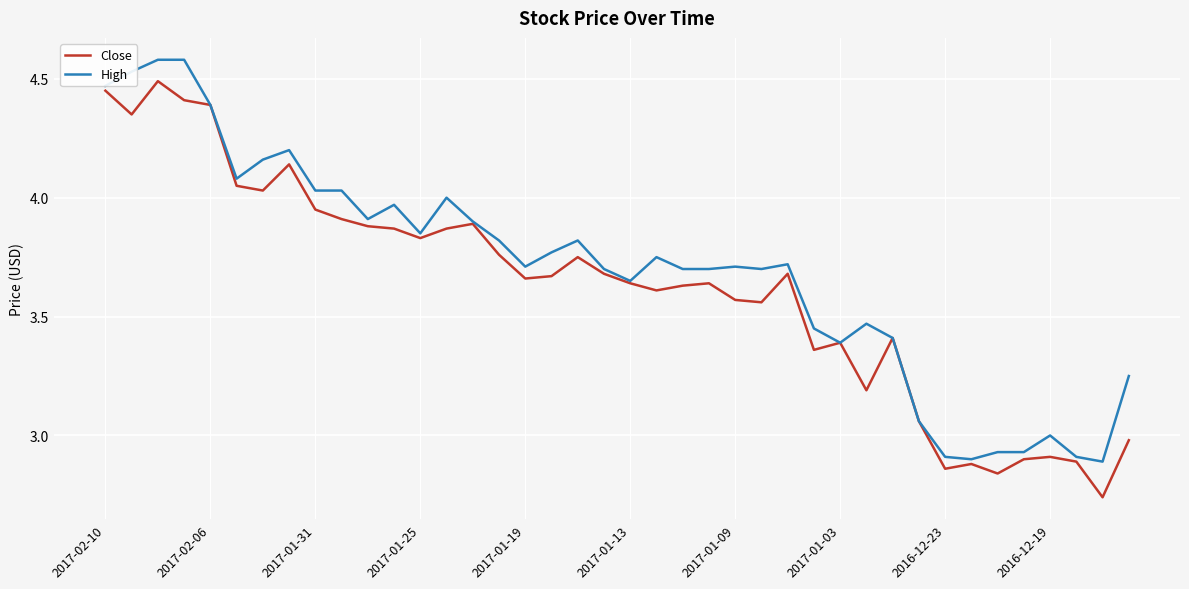

List the series in order of their peak value, highest first.

High, Close